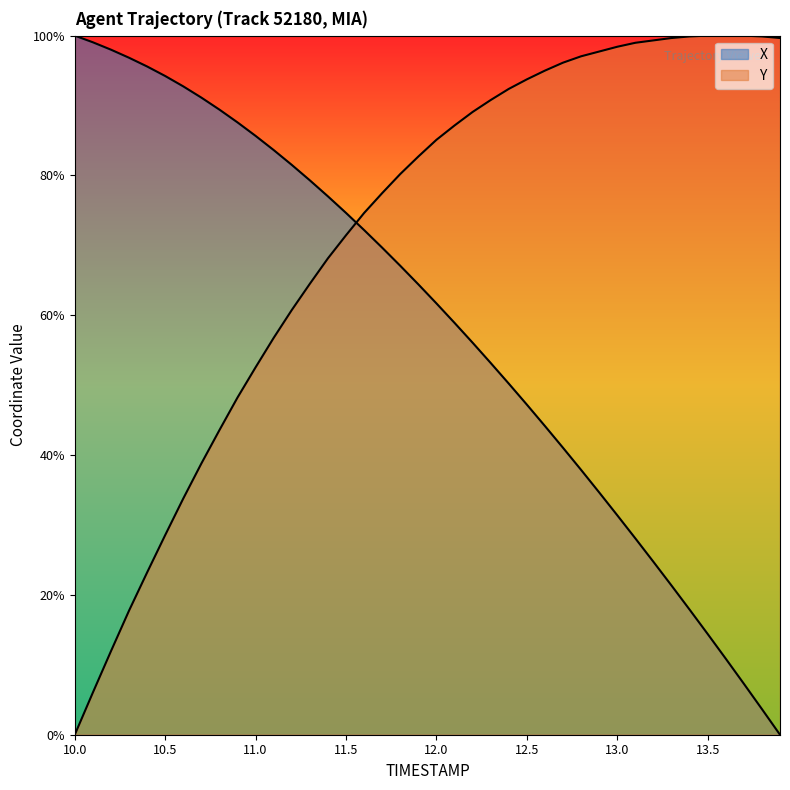

What is the difference between the highest and lowest values at 12.4?

42.2